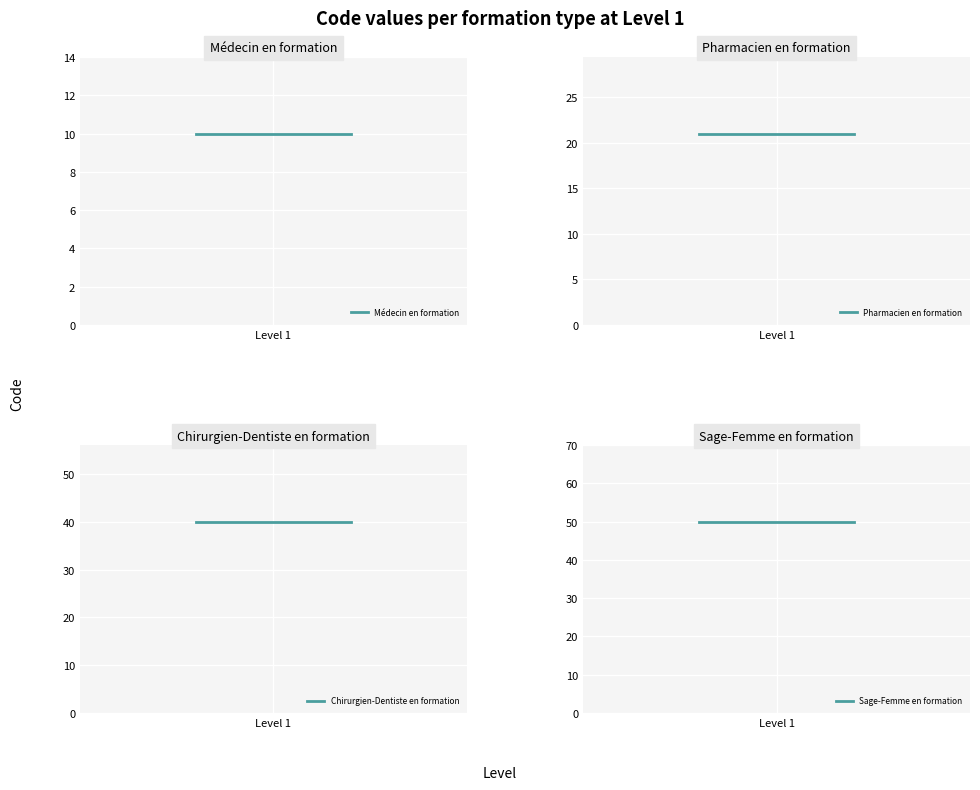

At which label is Pharmacien en formation closest to 21?

Level 1